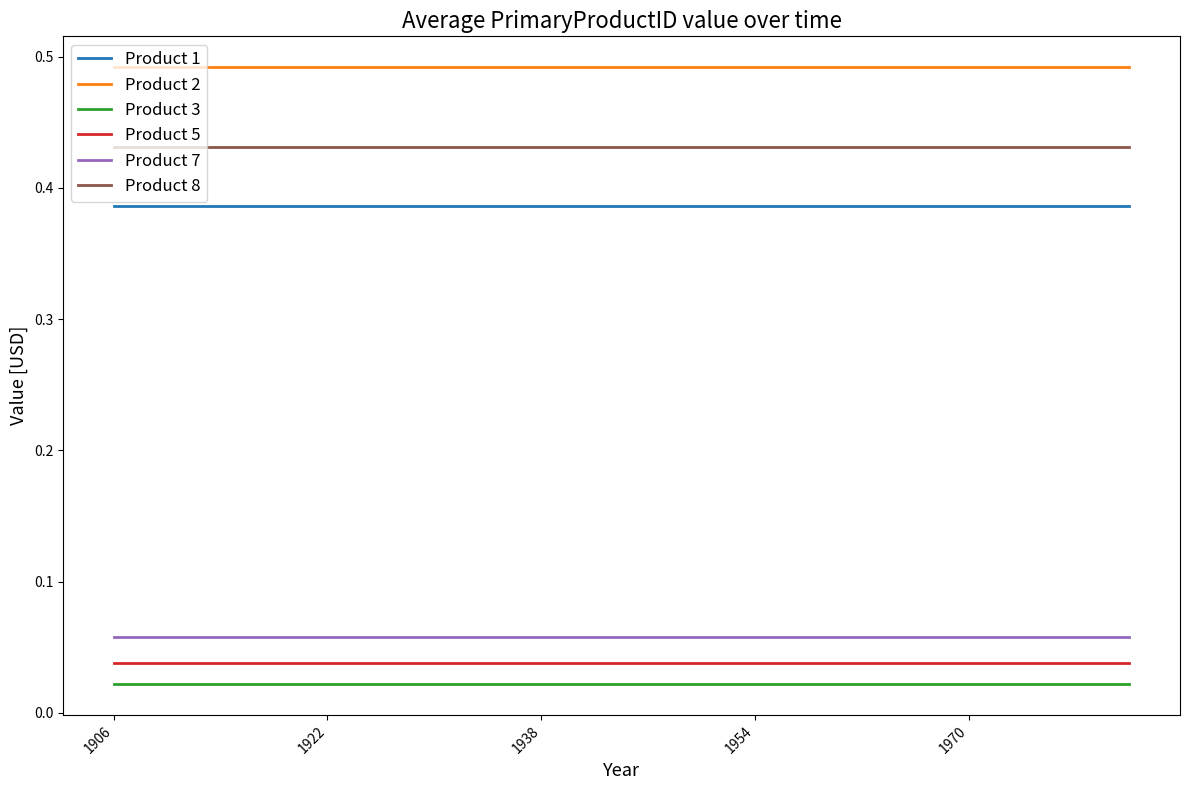

What is the sum of all Product 8 values?

8.6